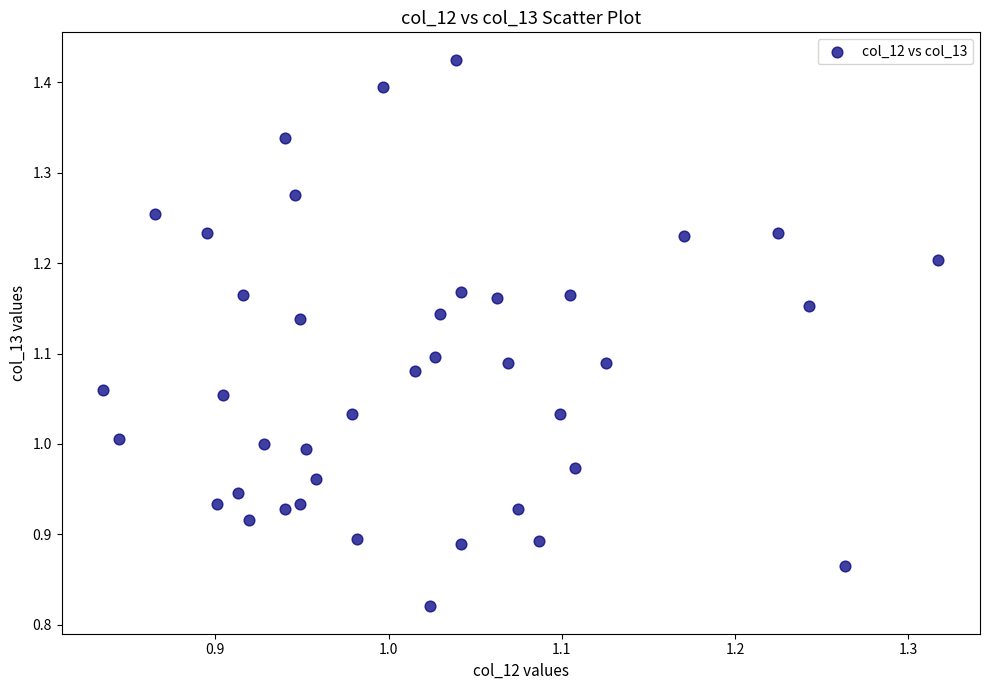

What is the range of X values (max minus min)?

0.5